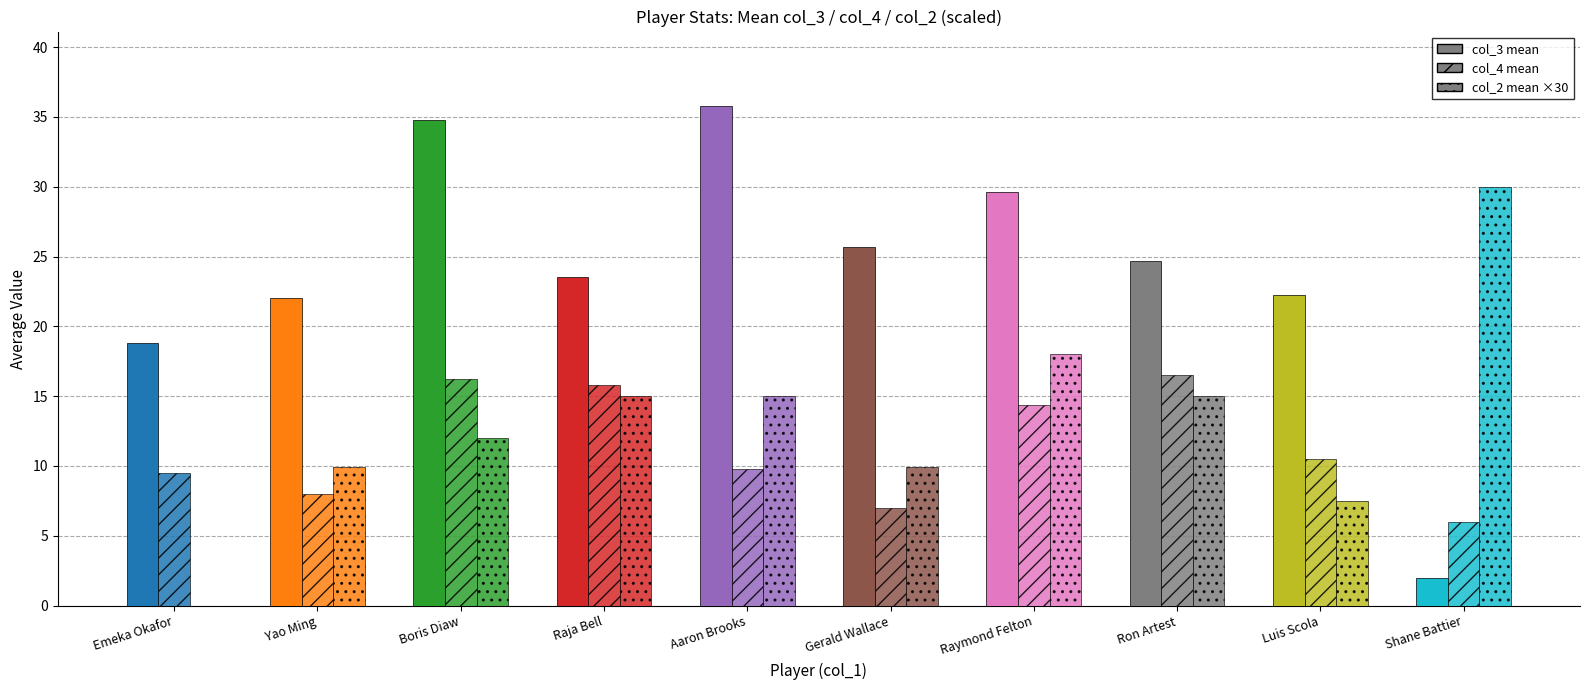

How many categories are shown in the chart?

10